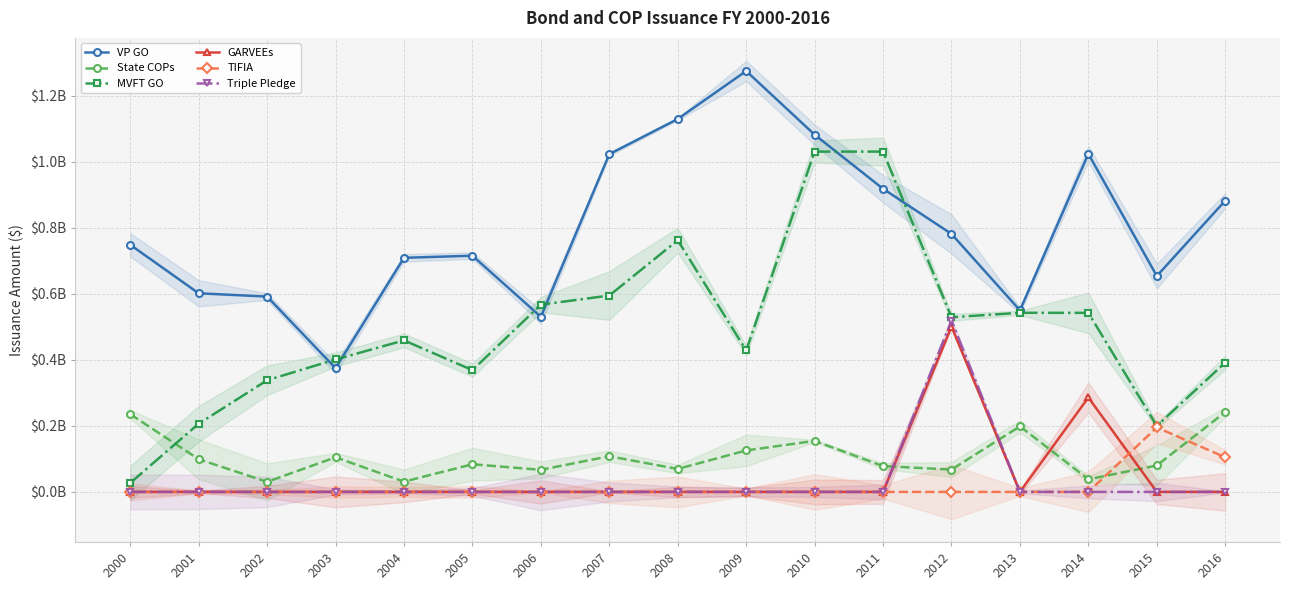

What is the spread (max minus min) of values at 2009?

1.3